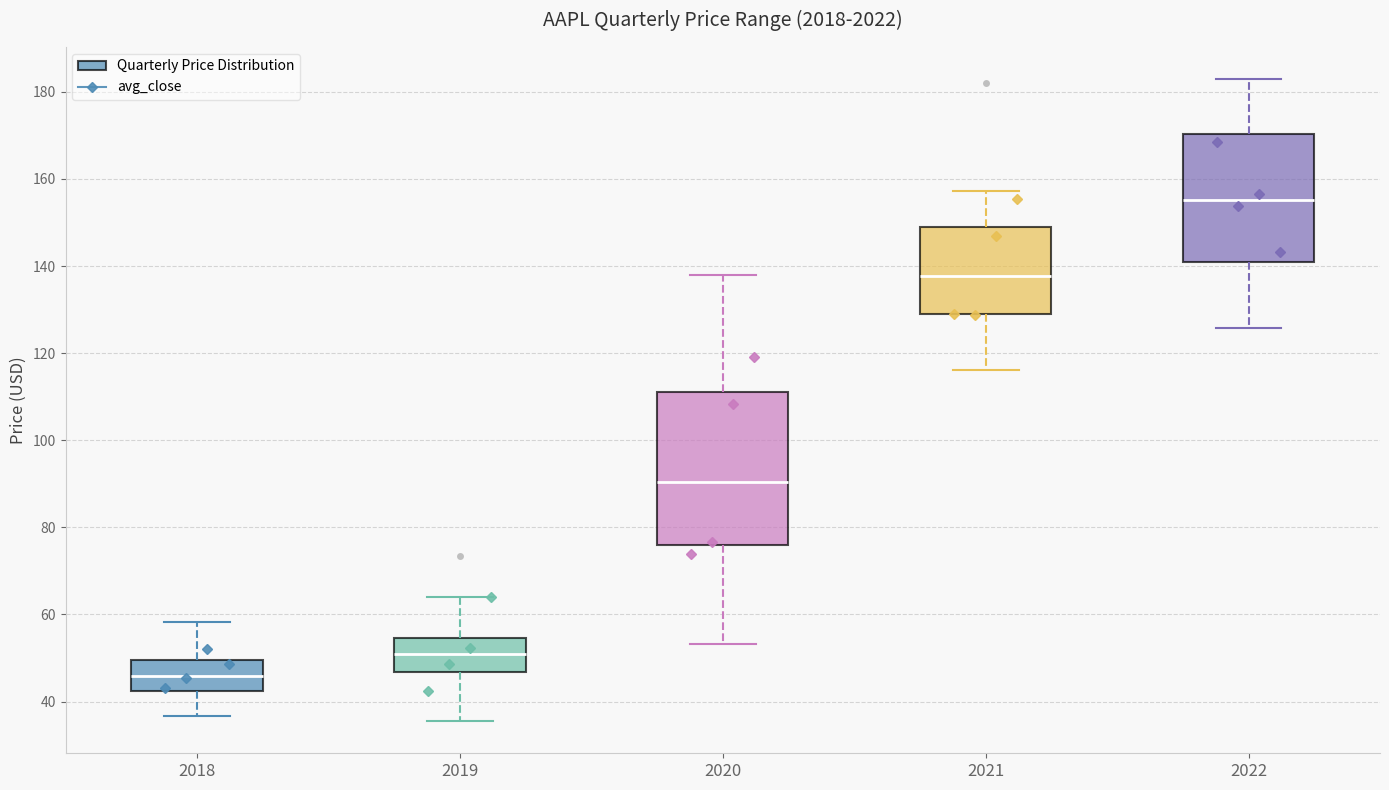

Reading left to right, transcribe this box plot: for each box, give where its median line is, the range the box spans, and where its two whiskers end, as read against the y-axis. The values are not printed on the chart, so give them approximately, as read against the axis.

2018: median 46, box 42 to 50, whiskers 36 to 58
2019: median 50, box 46 to 54, whiskers 36 to 64
2020: median 90, box 76 to 110, whiskers 54 to 138
2021: median 138, box 130 to 150, whiskers 116 to 158
2022: median 156, box 140 to 170, whiskers 126 to 182